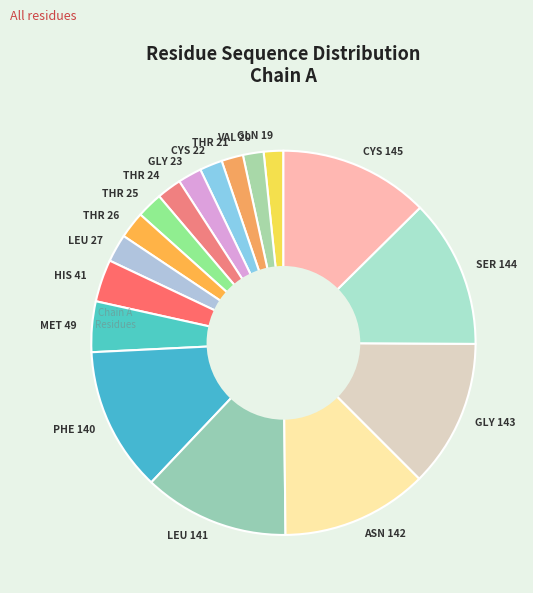

Count the number of slices in the pie.

17